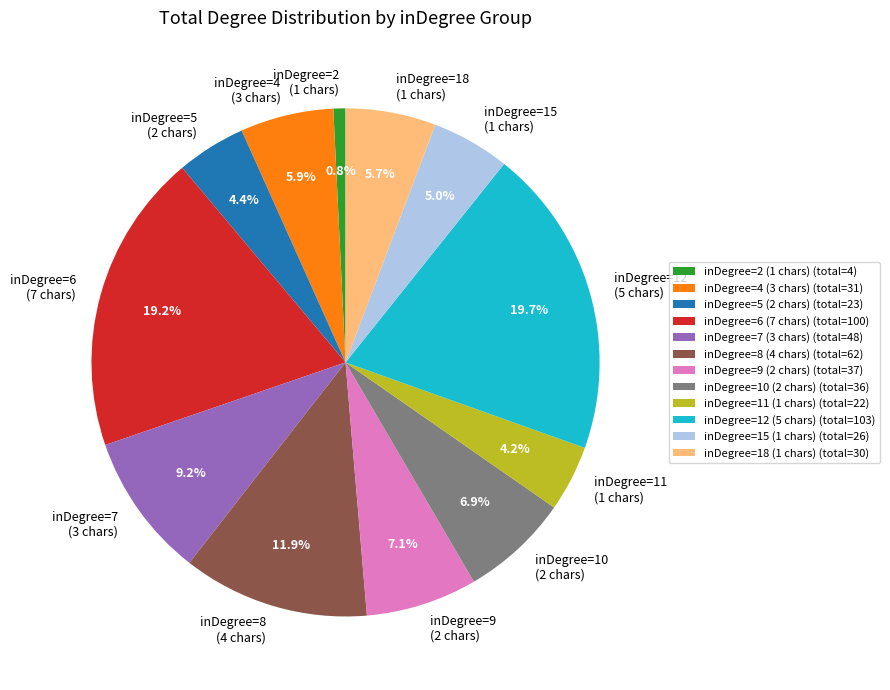

Is there a majority slice in this chart?

No